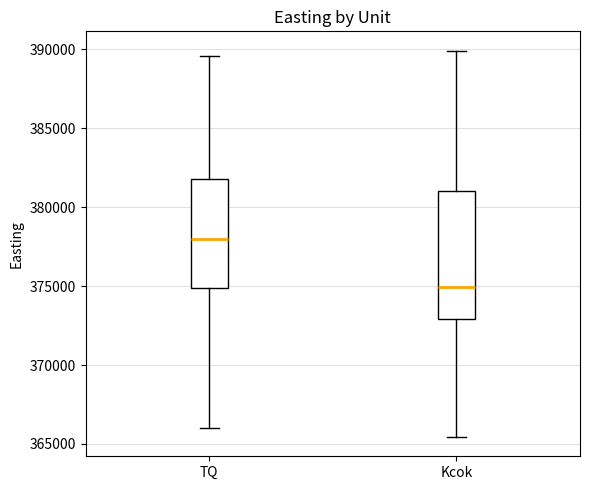

Which box has the highest median line?

TQ